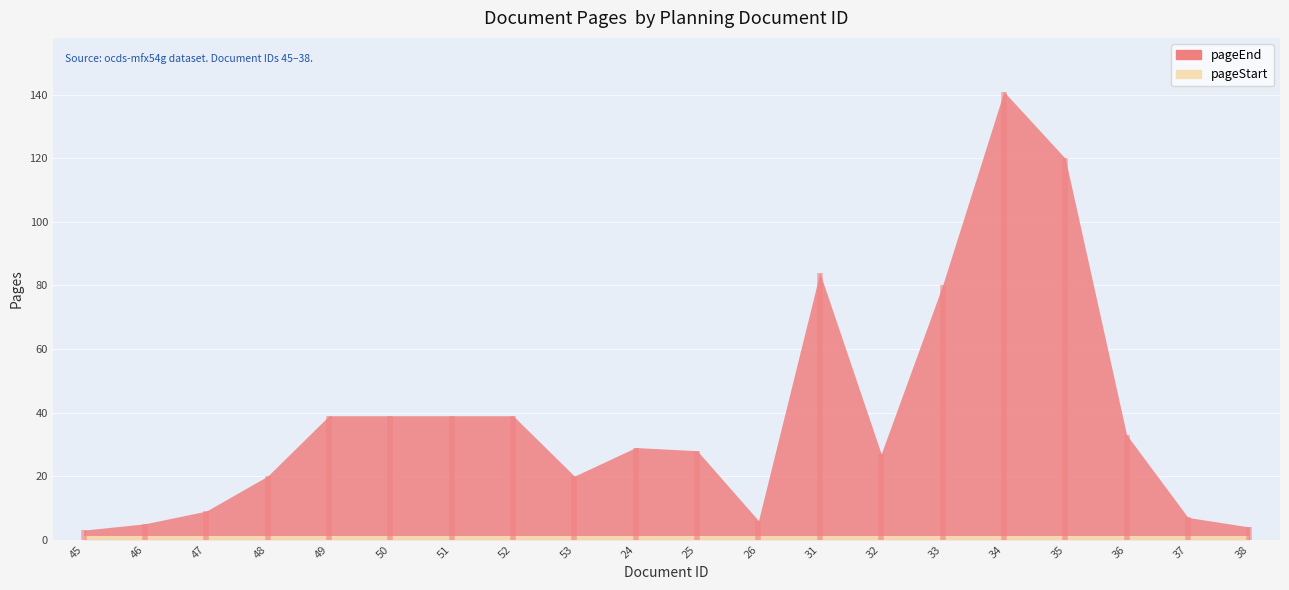

Is it true that pageEnd equals 15 at 49?

False